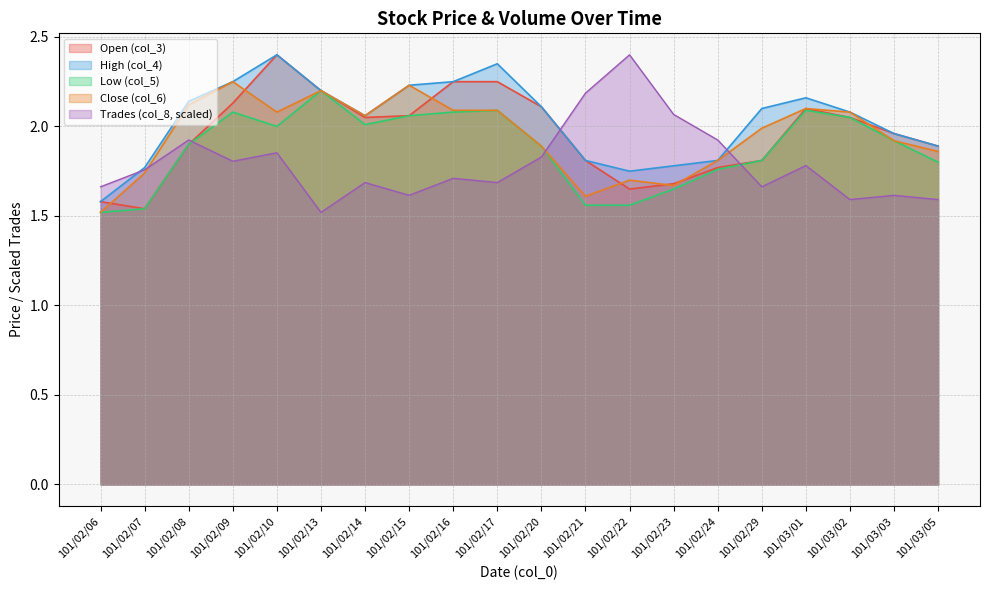

True or false: col_4 and col_6 intersect in this chart.

False